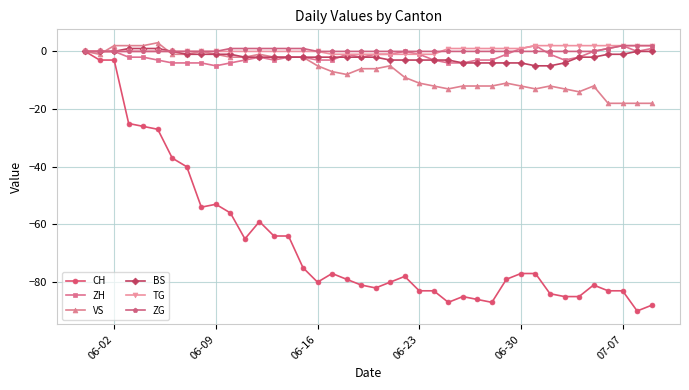

What is the highest value of the VS series?

3